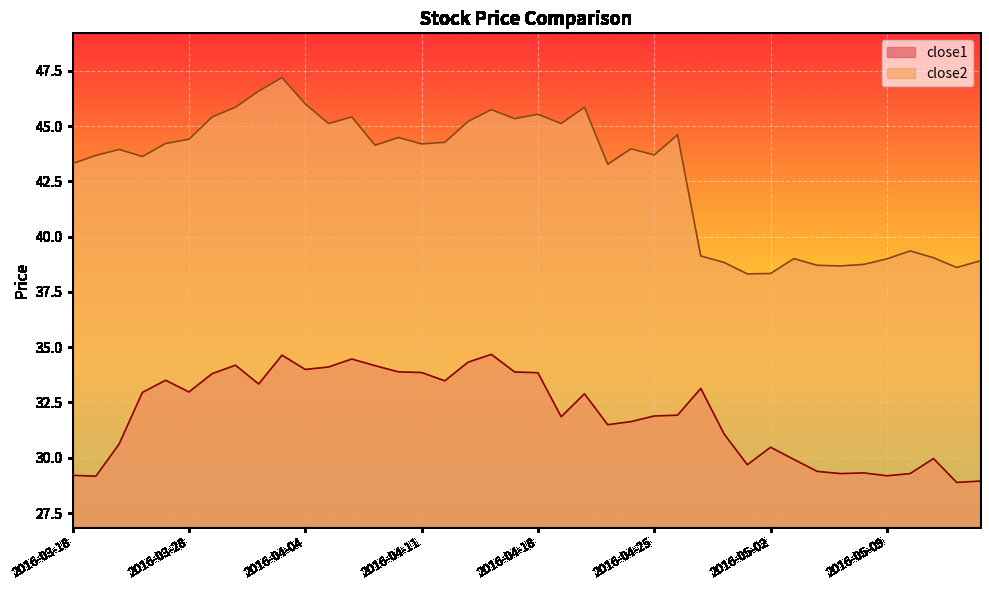

At which label does close1 first exceed 32?

2016-03-23